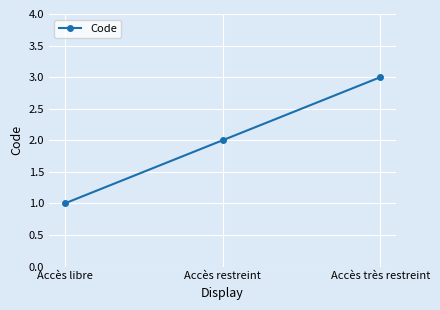

What is the label of the 1st point from the left?

Accès libre